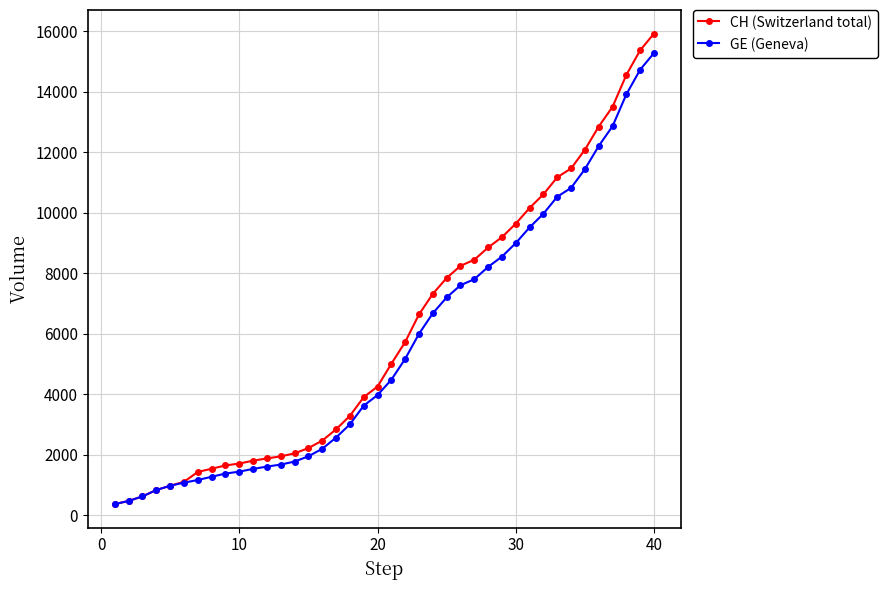

List the series in order of their overall mean, highest first.

CH (Switzerland total), GE (Geneva)